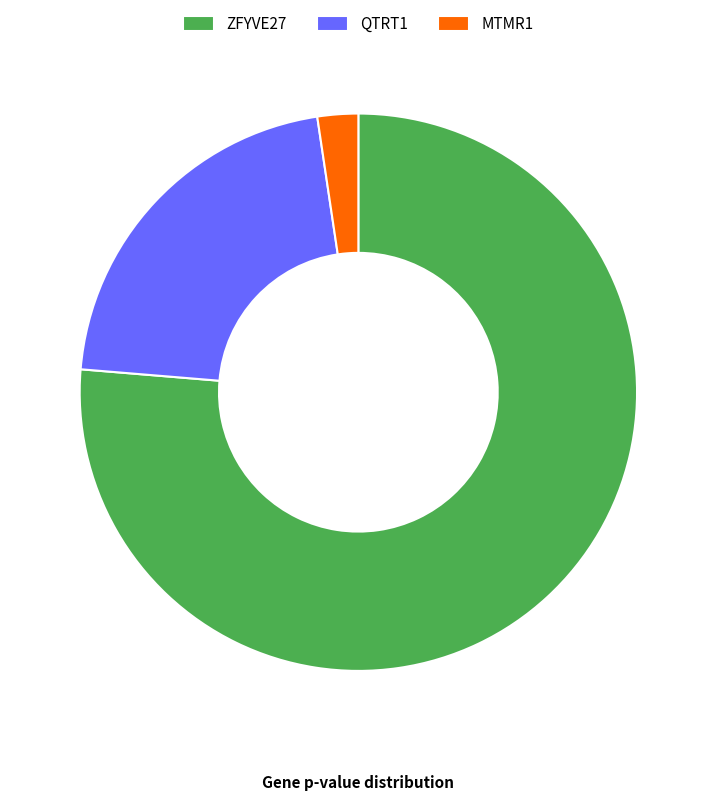

Between ZFYVE27 and MTMR1, which is larger?

ZFYVE27